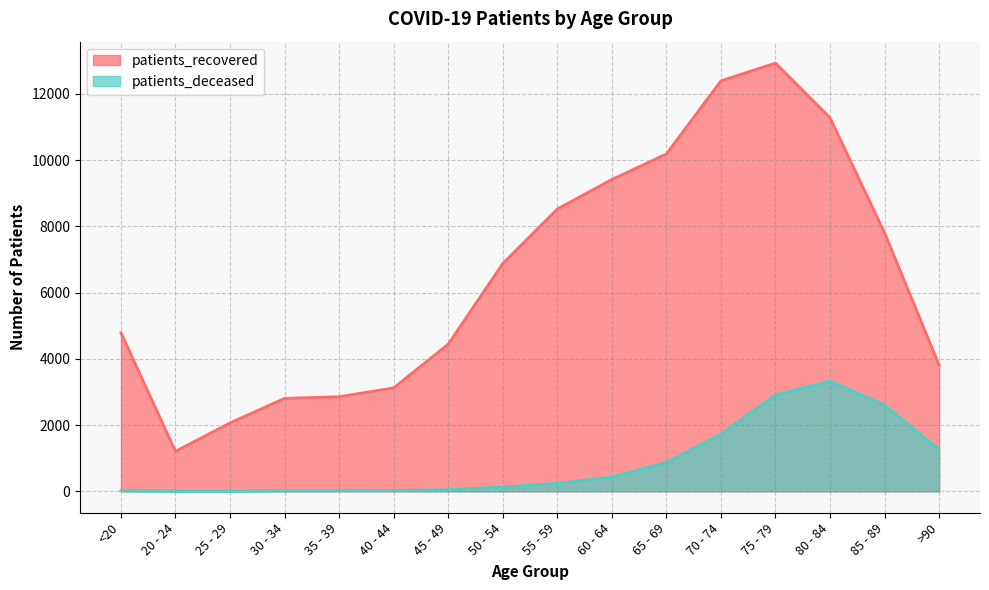

At which category is the sum across all series the highest?

75 - 79